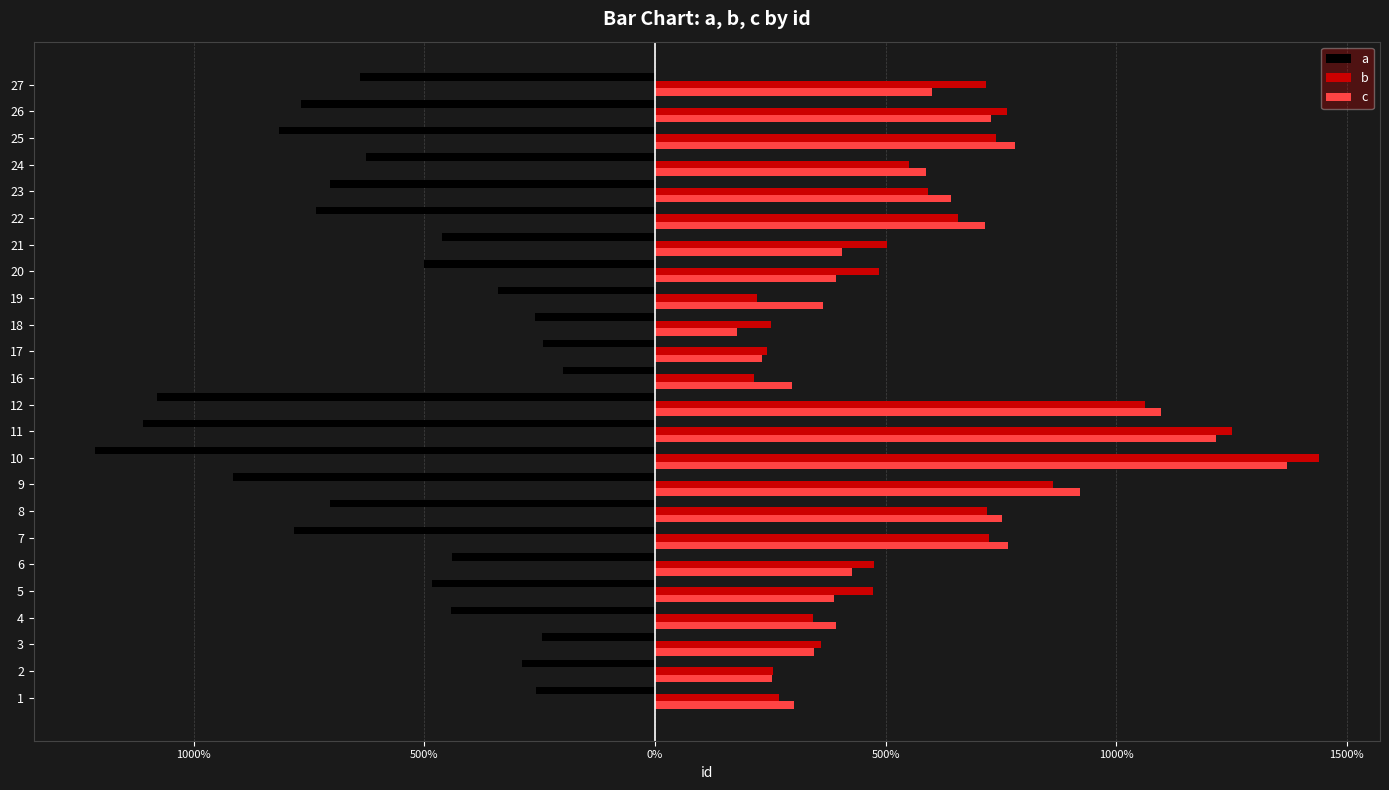

What are all the series names shown in the legend?

a, b, c